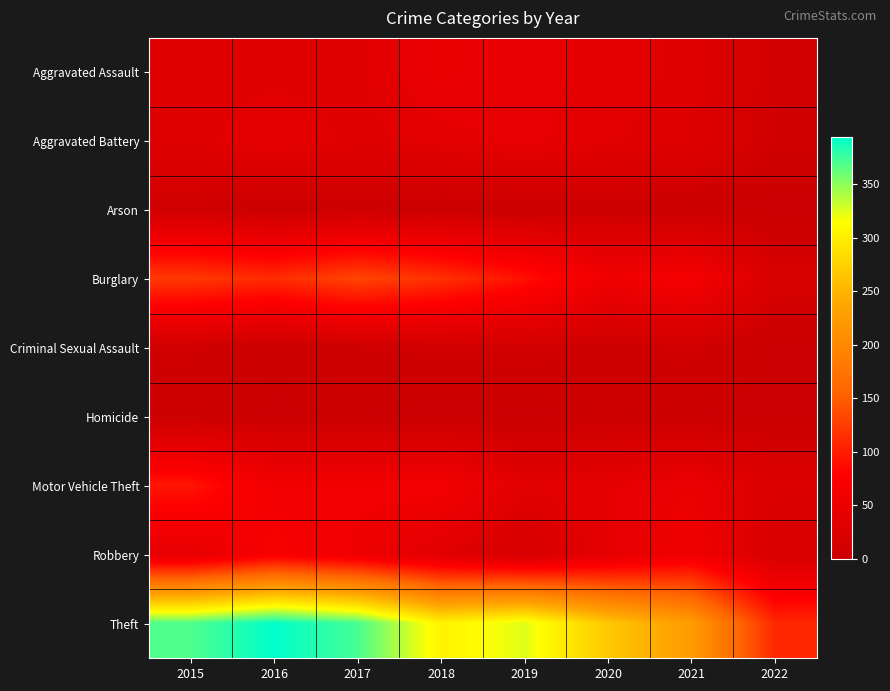

Reading left to right, list all the values displayed in this chart.

Aggravated Assault: 2015=32	2016=32	2017=32	2018=50	2019=43	2020=39	2021=32	2022=11
Aggravated Battery: 2015=31	2016=41	2017=32	2018=37	2019=44	2020=35	2021=31	2022=9
Arson: 2015=9	2016=1	2017=5	2018=2	2019=1	2020=6	2021=0	2022=0
Burglary: 2015=123	2016=113	2017=133	2018=117	2019=92	2020=56	2021=67	2022=19
Criminal Sexual Assault: 2015=9	2016=2	2017=7	2018=9	2019=11	2020=6	2021=10	2022=1
Homicide: 2015=3	2016=2	2017=2	2018=0	2019=0	2020=4	2021=2	2022=0
Motor Vehicle Theft: 2015=96	2016=59	2017=59	2018=63	2019=35	2020=40	2021=49	2022=26
Robbery: 2015=41	2016=69	2017=55	2018=33	2019=17	2020=40	2021=59	2022=19
Theft: 2015=369	2016=394	2017=372	2018=305	2019=325	2020=267	2021=224	2022=110